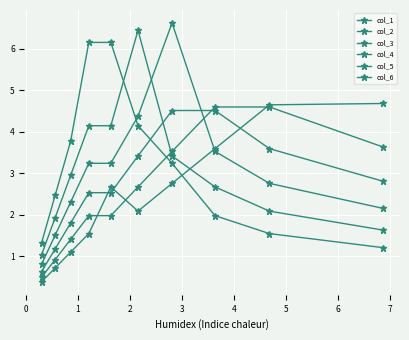

Which label corresponds to the largest value in the chart?

2